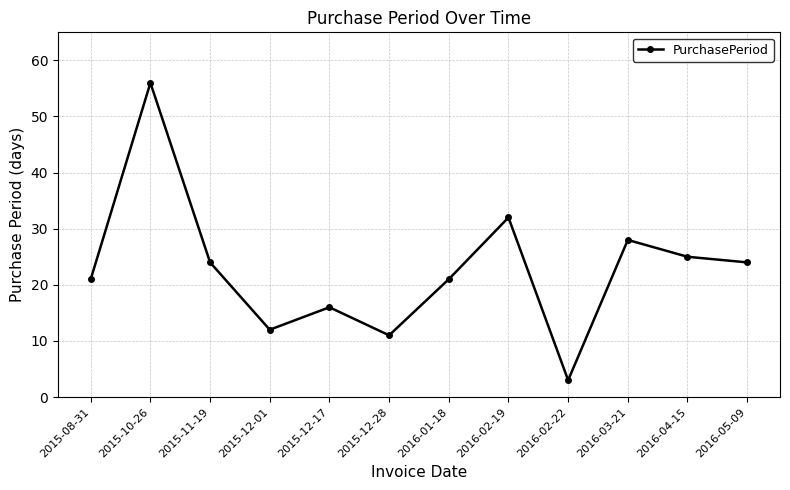

Reading right to left, list all the values displayed in this chart.

2016-05-09=24	2016-04-15=25	2016-03-21=28	2016-02-22=3	2016-02-19=32	2016-01-18=21	2015-12-28=11	2015-12-17=16	2015-12-01=12	2015-11-19=24	2015-10-26=56	2015-08-31=21